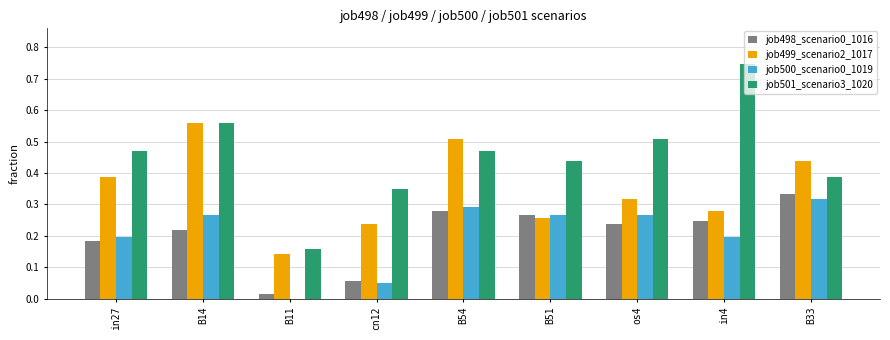

Is it true that job500_scenario0_1019 equals 0.4 at B51?

False